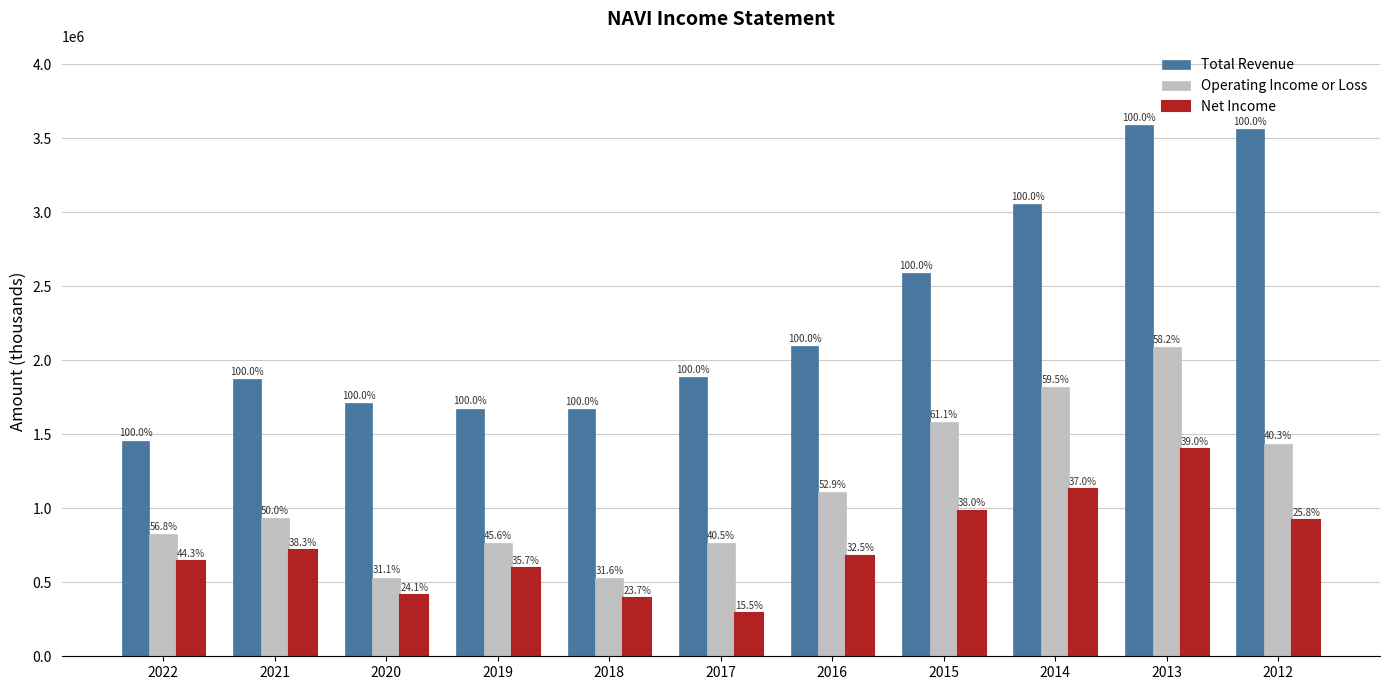

What is the value of the Net Income bar at the 3rd from the left?

412000